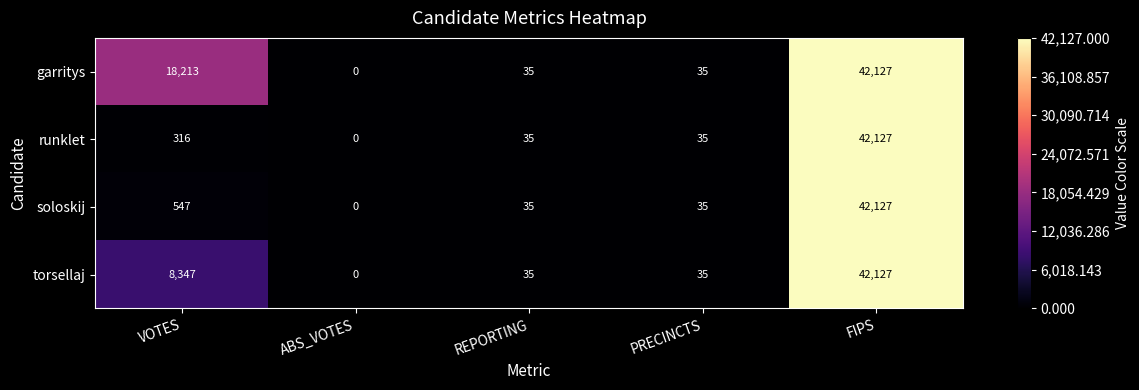

At which category does the chart reach its minimum across all series?

ABS_VOTES